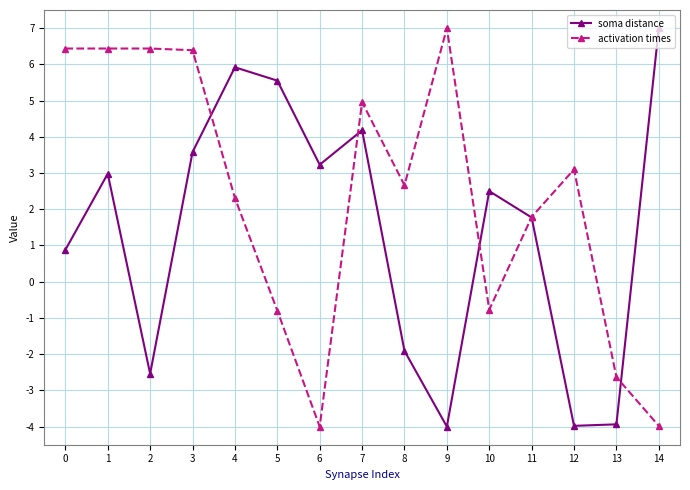

How many negative values does the soma distance series have?

5